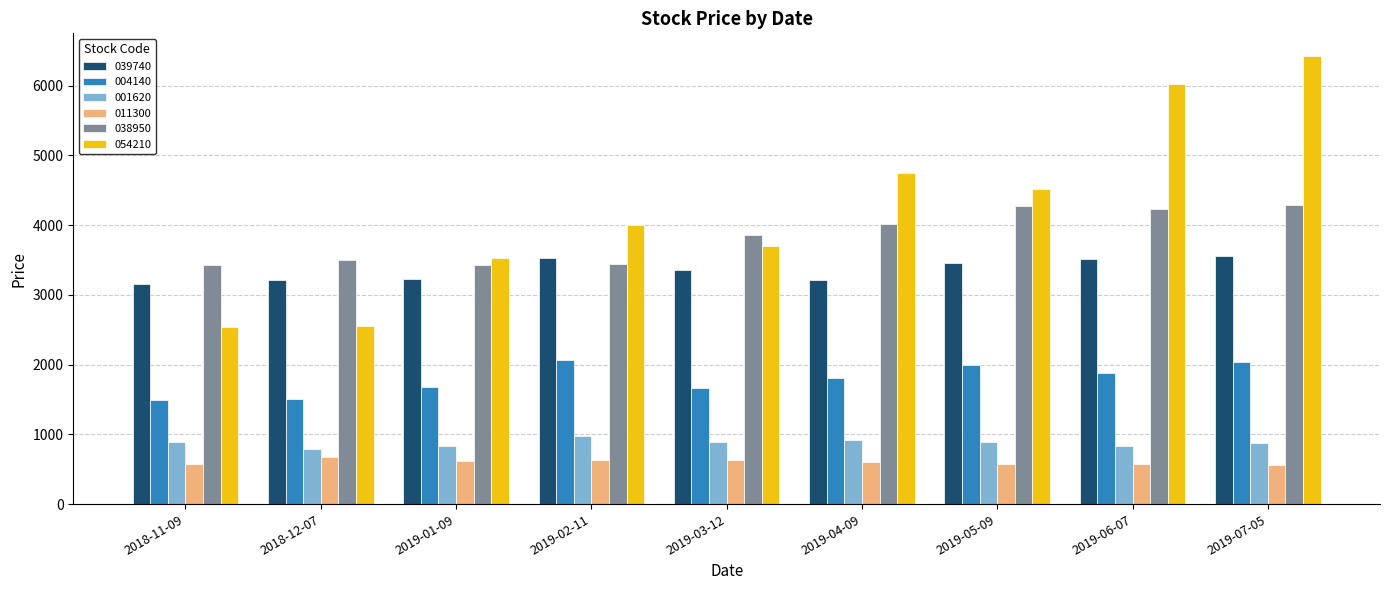

Between 2019-01-09 and 2019-06-07, which series saw the biggest shift?

054210